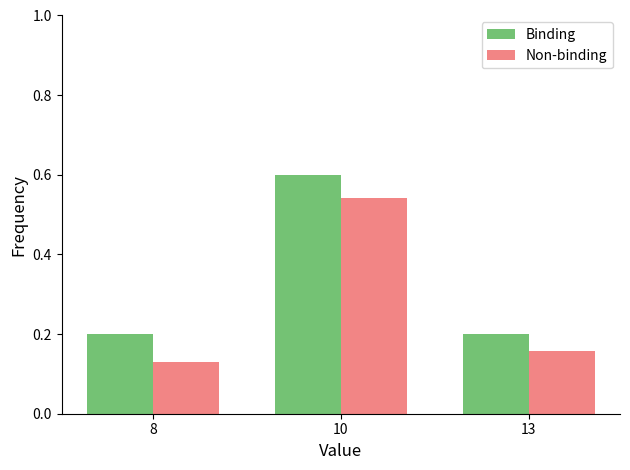

Are the bars grouped side by side (vs. stacked)?

Yes